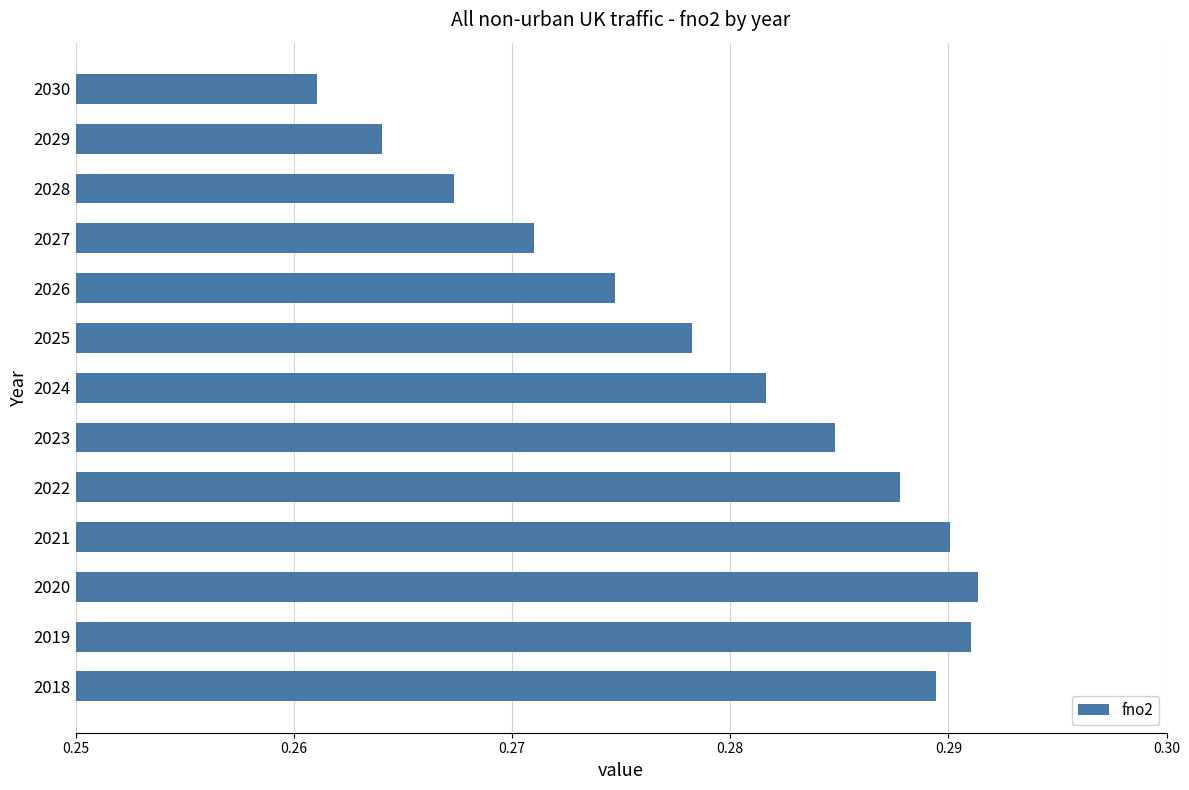

Which has a higher value, 2026 or 2018?

2018